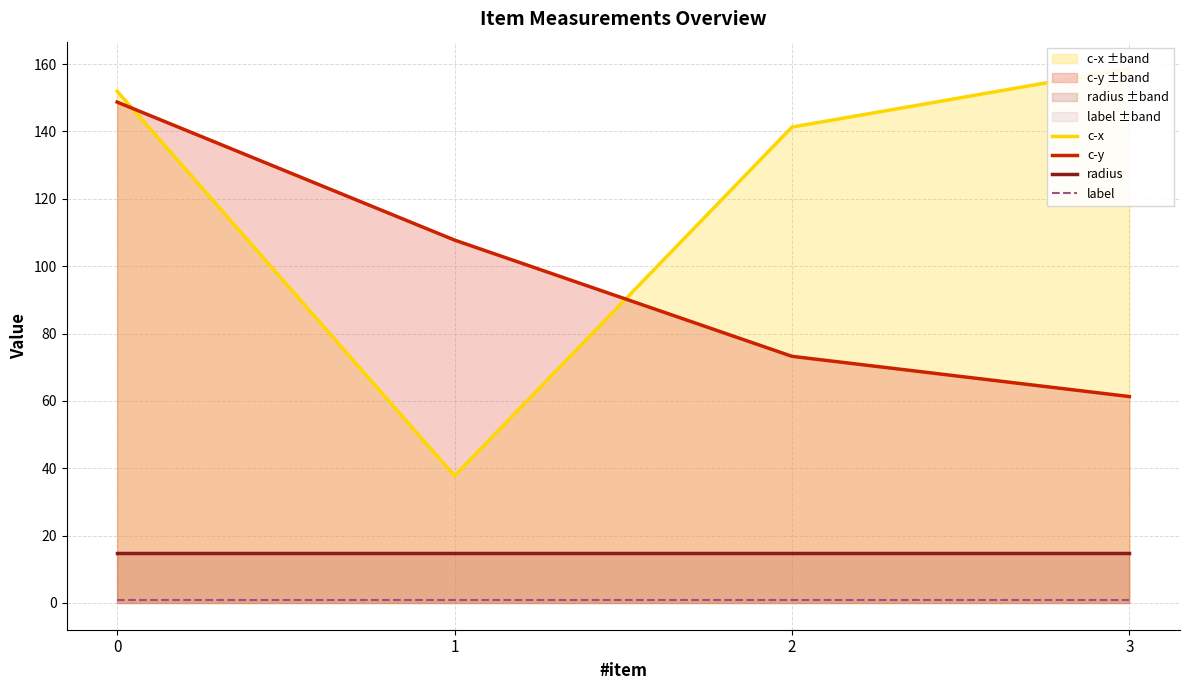

What is the minimum value shown in the chart?

1.0